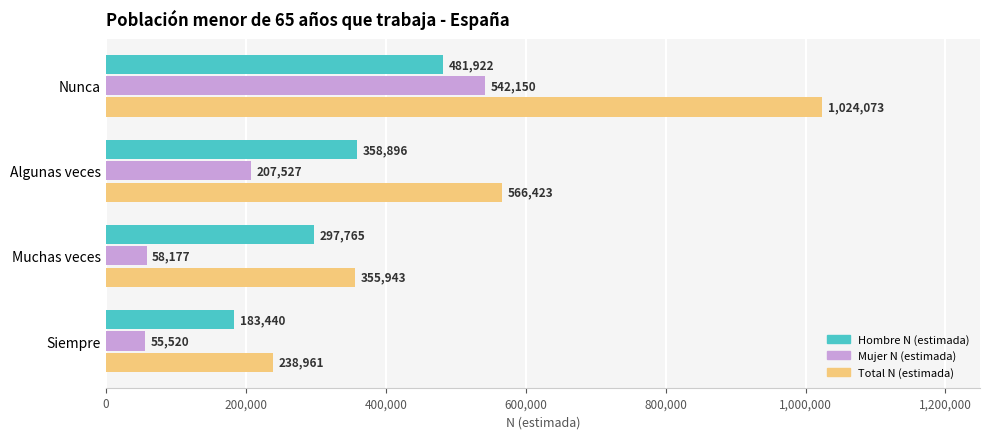

What is the difference between the maximum and minimum values in the Mujer N (estimada) series?

486630